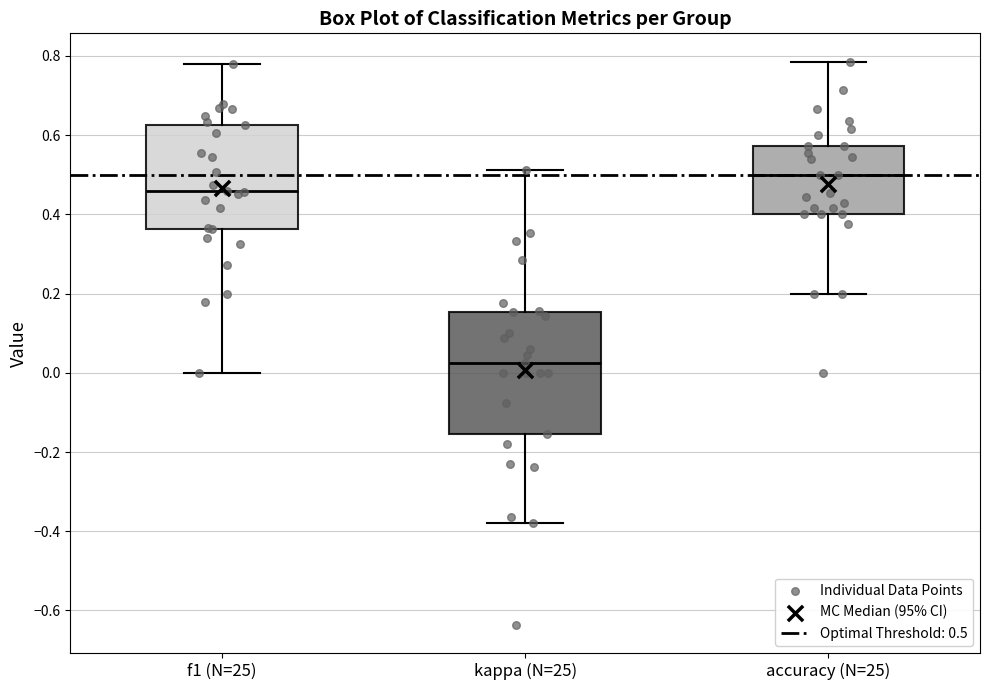

Which box's median line is the lowest?

kappa (N=25)